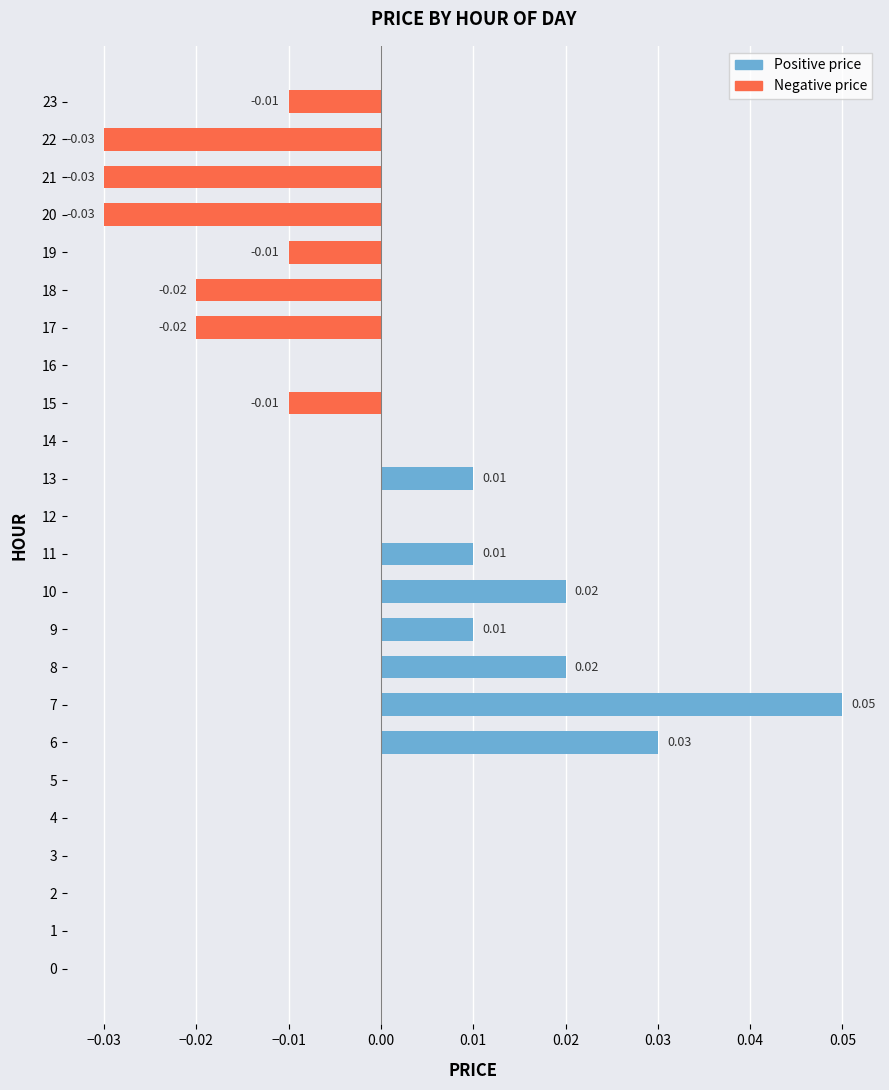

Count the values in the range 0 to 1.

16